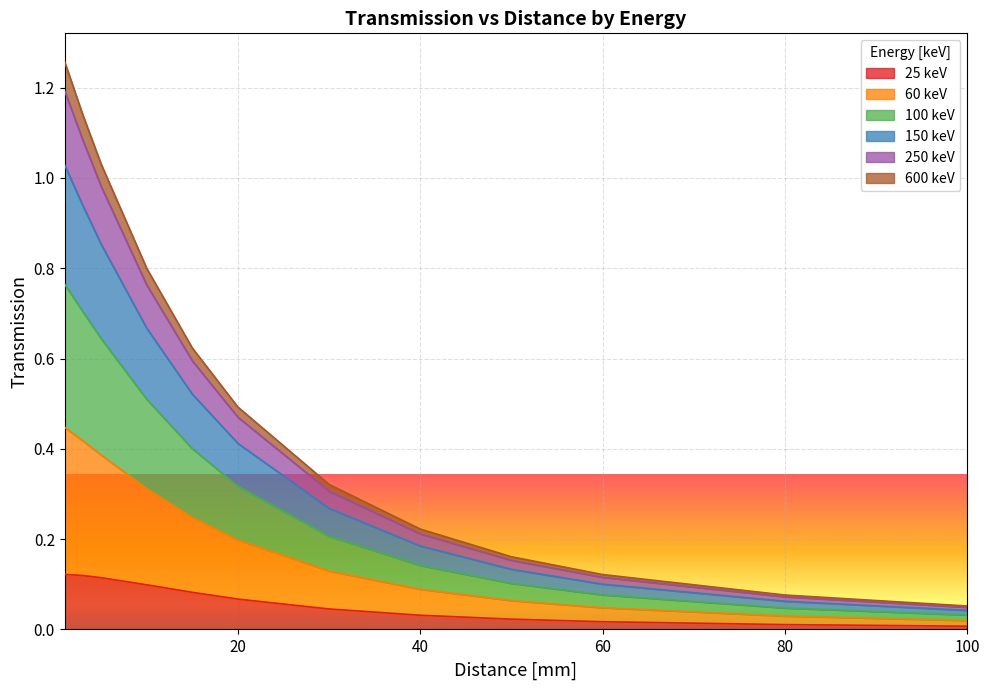

How many lines are shown in the chart?

6